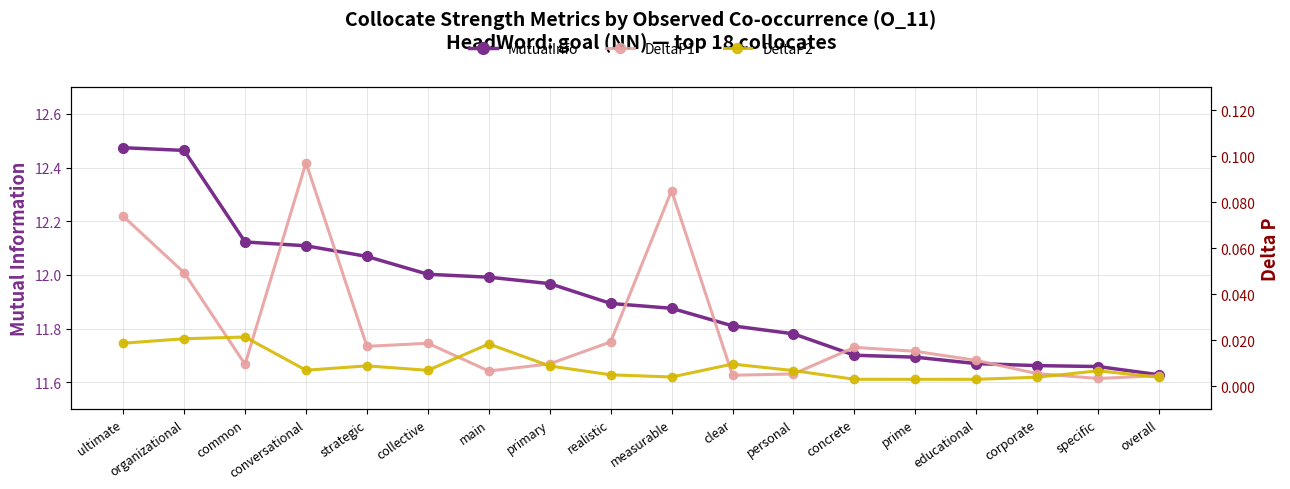

What is the spread (max minus min) of values at strategic?

12.1